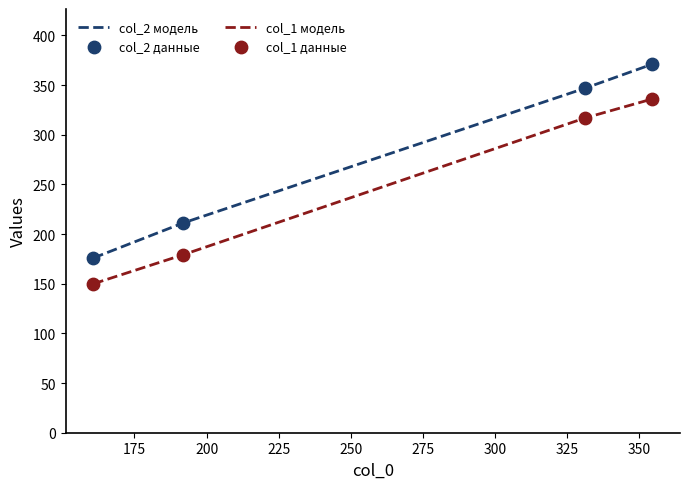

Which series has the largest total across all categories?

col_2 модель